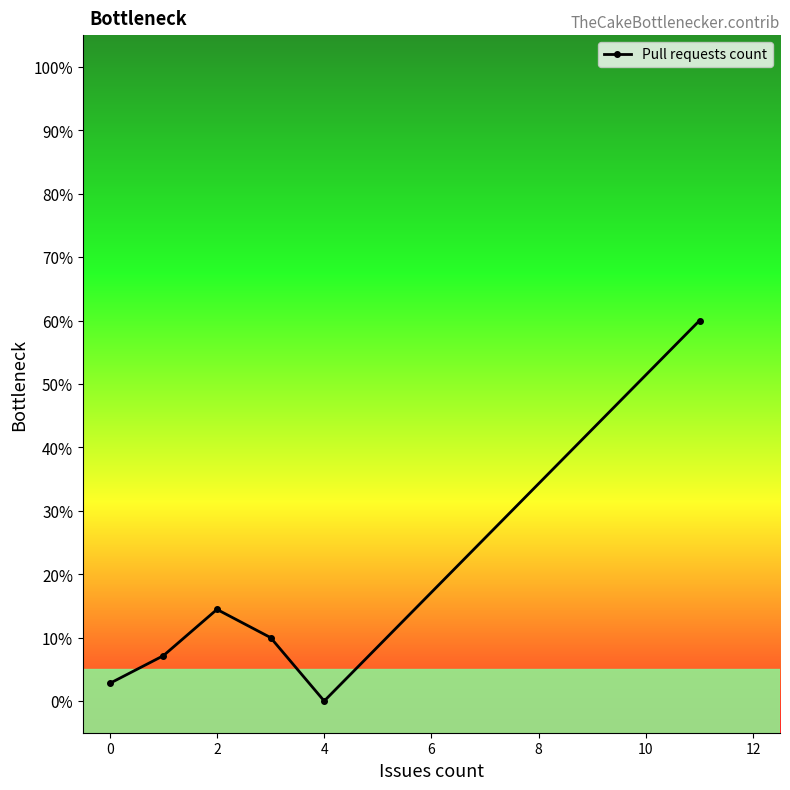

What is the difference between the second highest and minimum values?

14.4